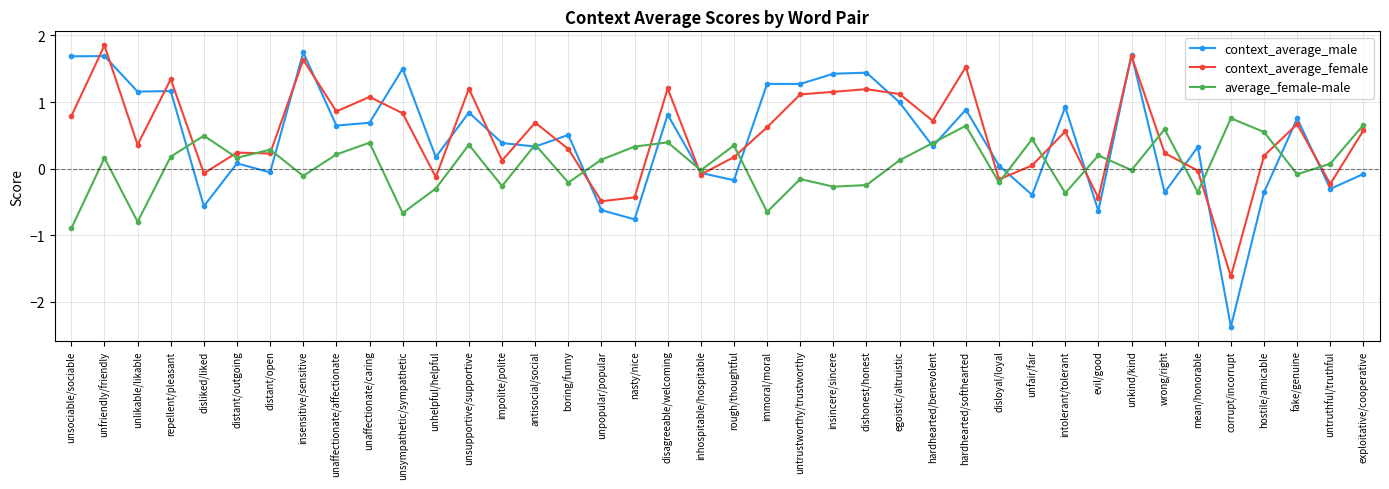

What is the difference between the highest and lowest values at disagreeable/welcoming?

0.8